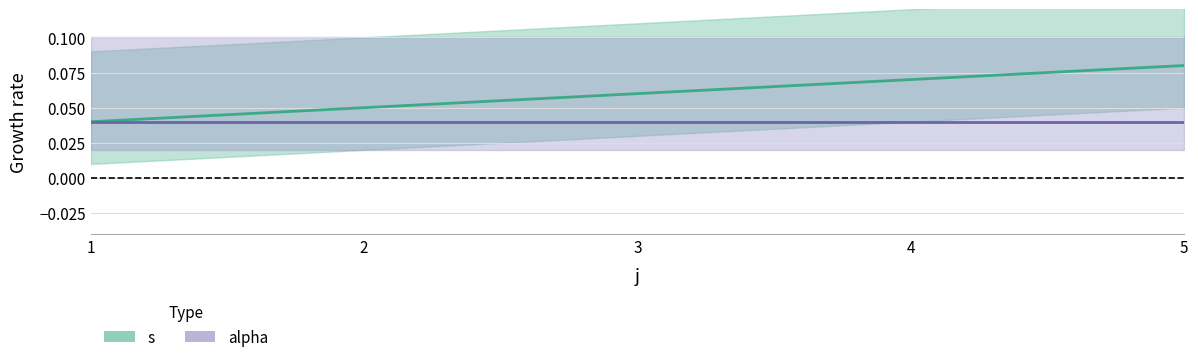

Rank the series by their maximum value, from highest to lowest.

s_line, alpha_line